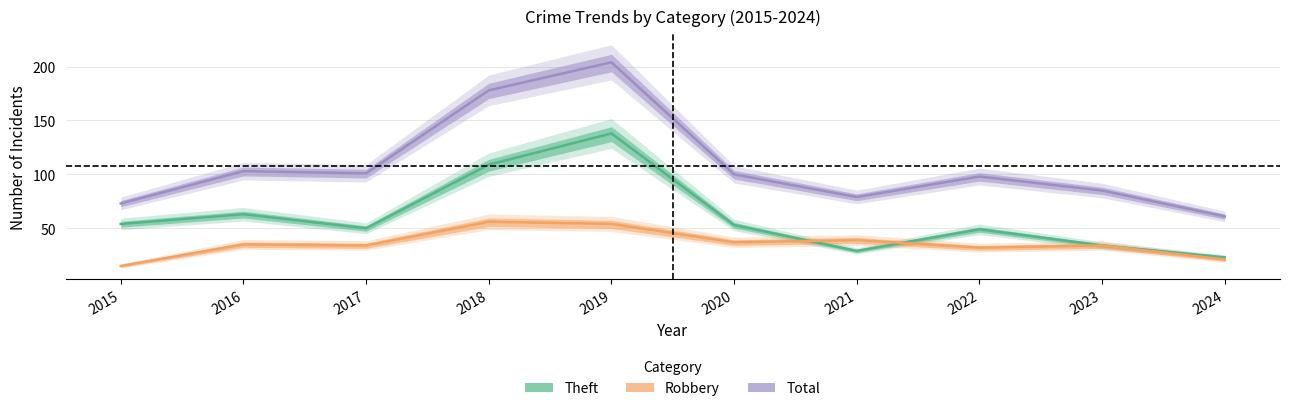

True or false: Theft has a value of 107 at 2016.

False